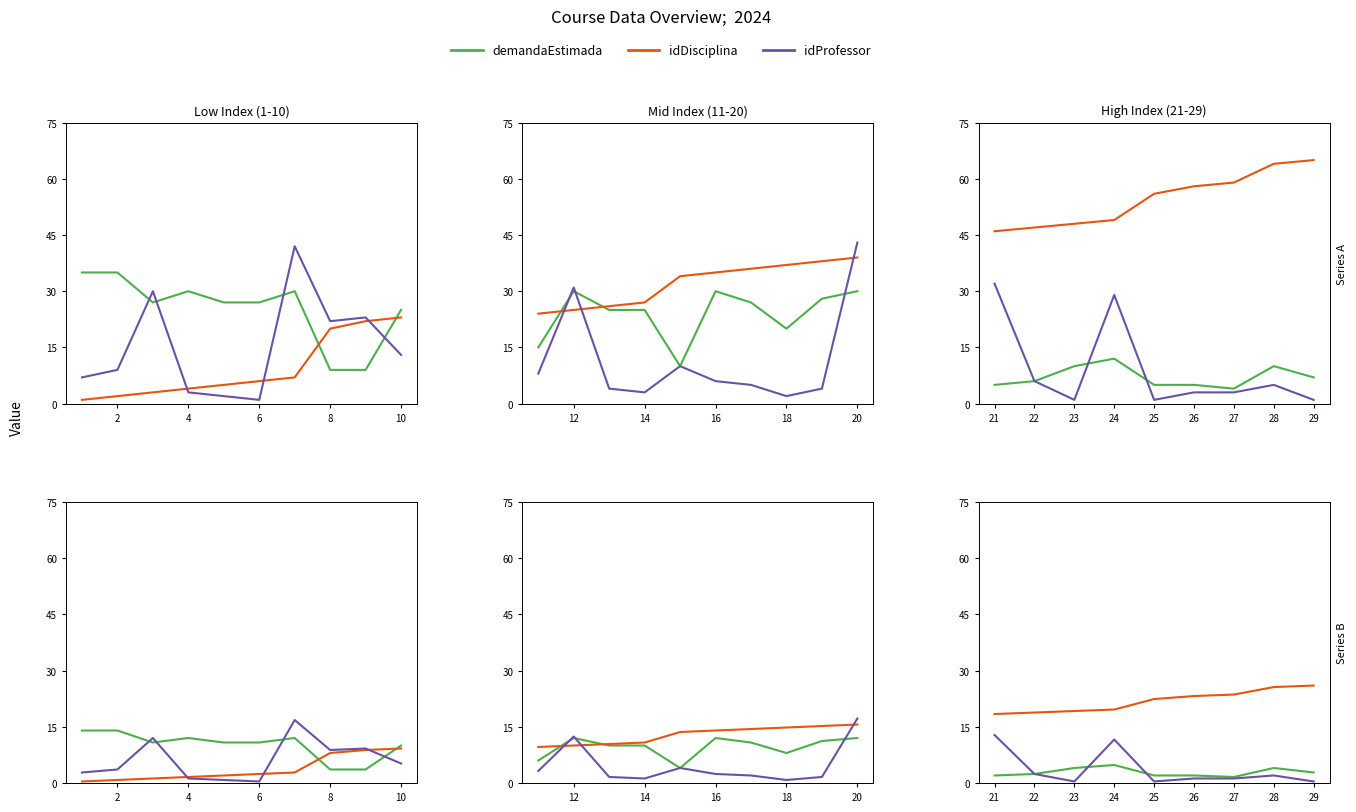

How many data points in idDisciplina are above 22?

5